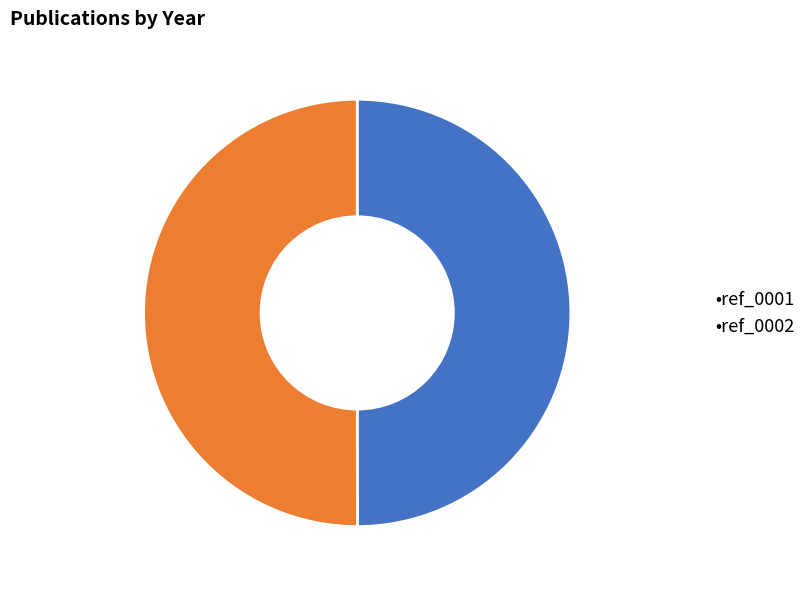

Approximately how many times larger is the value at •ref_0002 compared to •ref_0001?

1.0